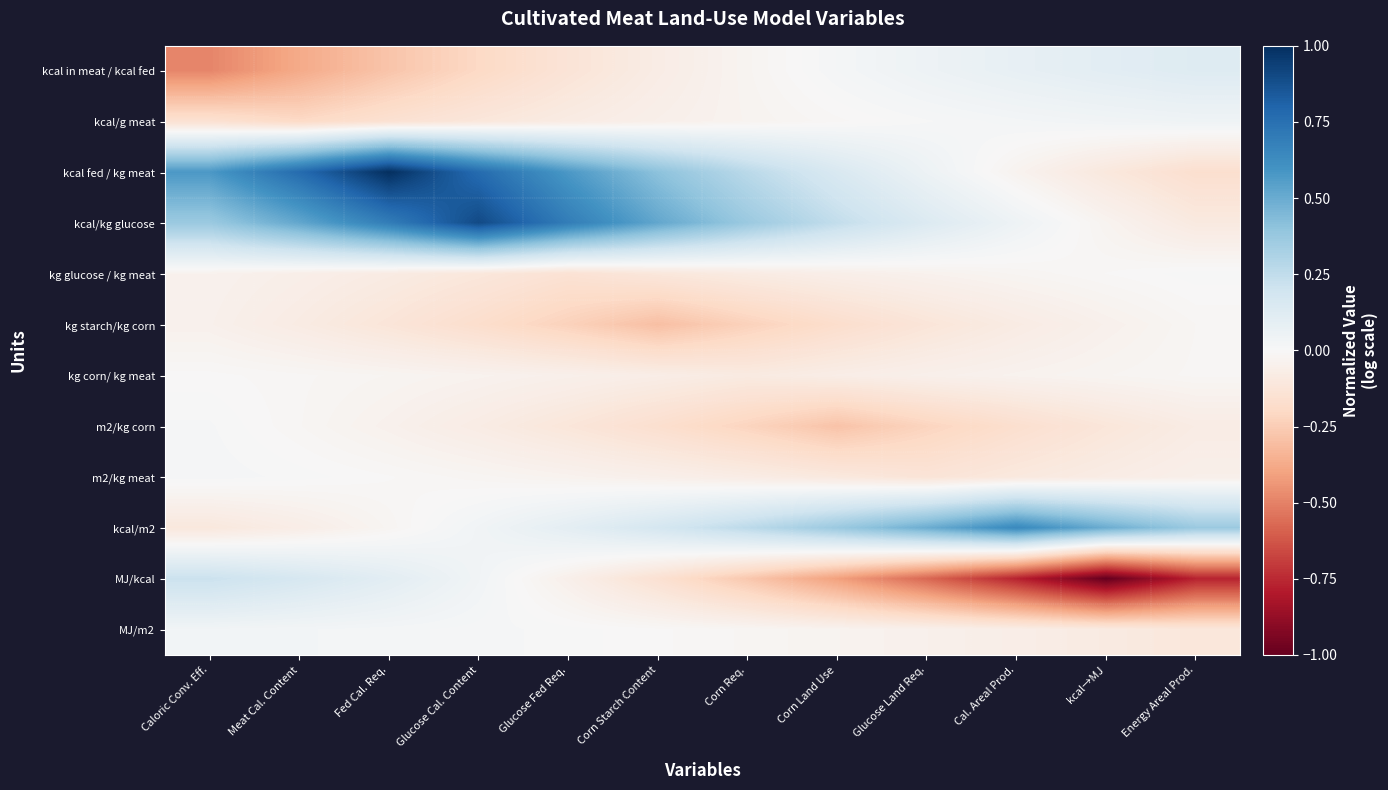

Between Glucose Cal. Content and Glucose Fed Req., which series saw the biggest shift?

kcal/kg glucose